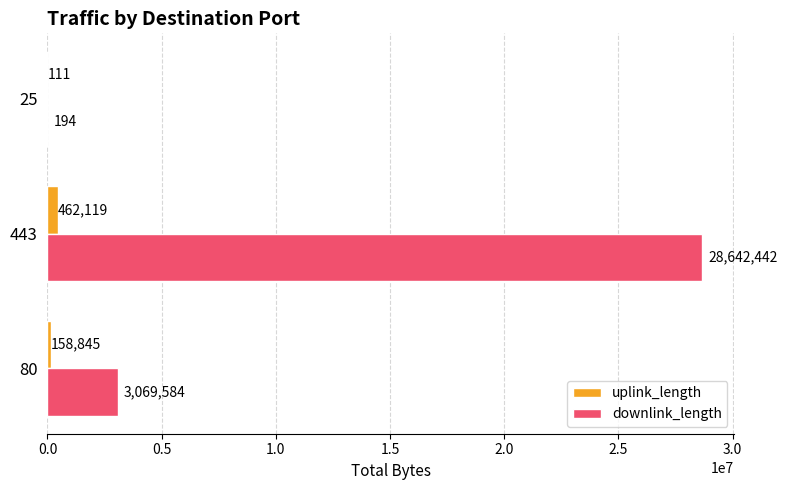

At which category does the chart reach its peak across all series?

443